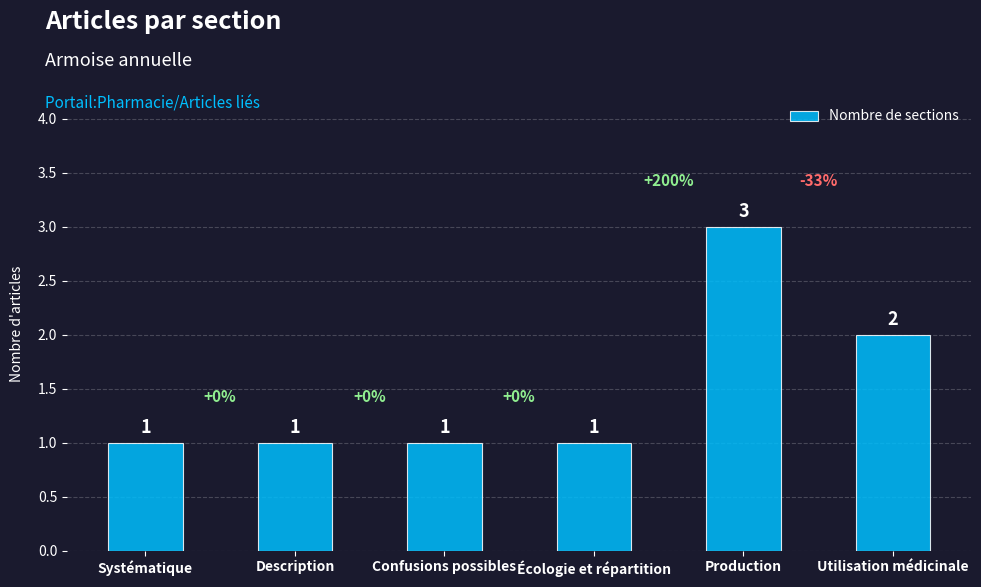

What is the value of the 3rd bar from the left?

1